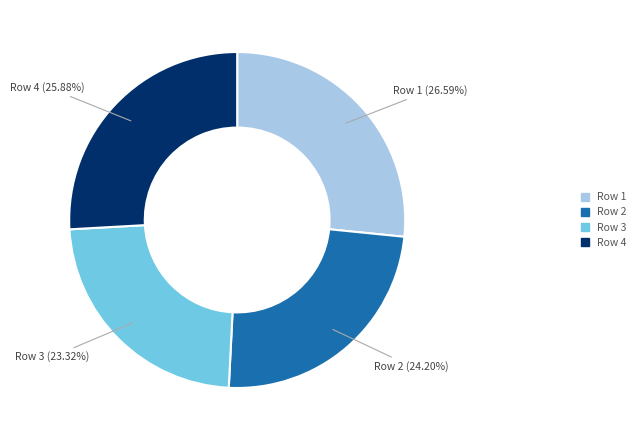

Is there a majority slice in this chart?

No